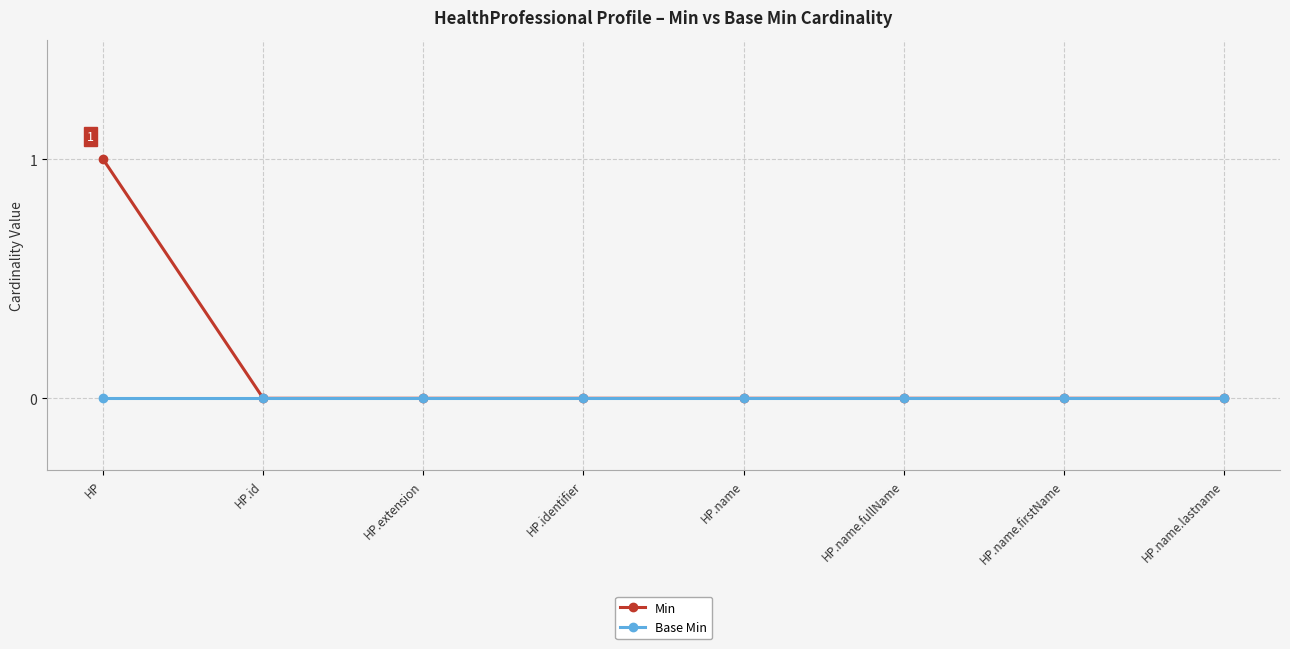

Does the chart have visible grid lines?

Yes